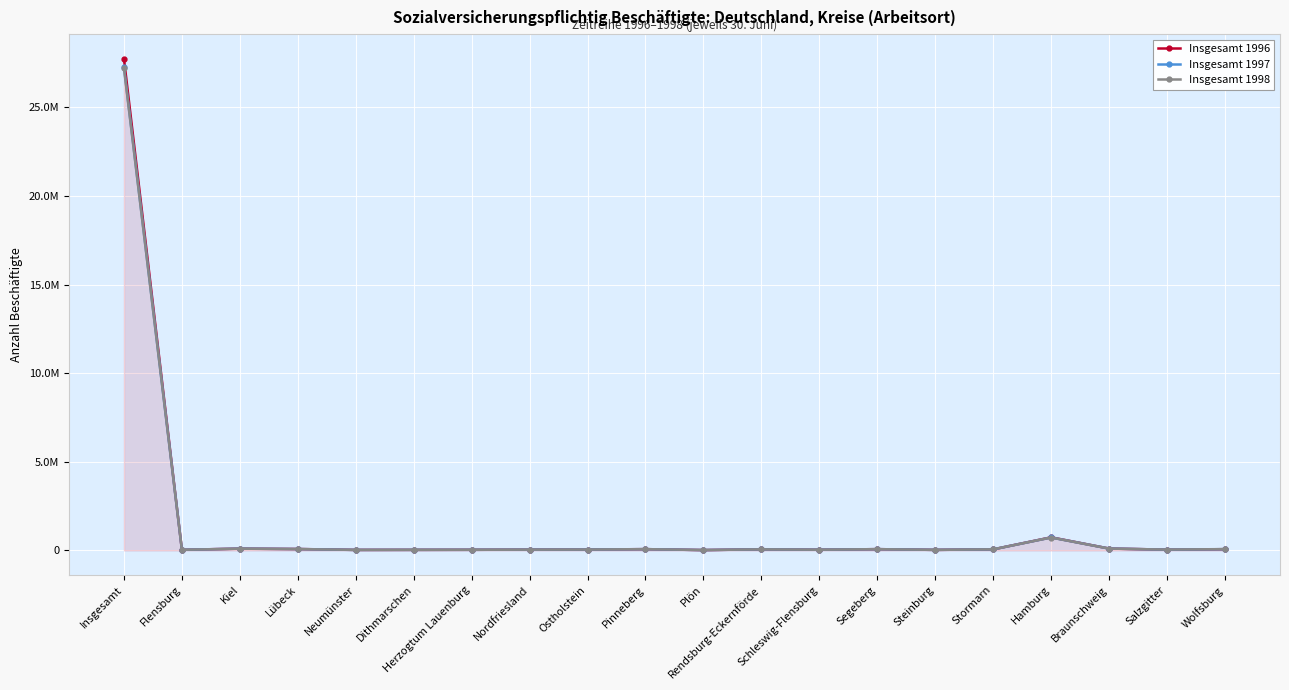

What are all the series names shown in the legend?

Insgesamt 1996, Insgesamt 1997, Insgesamt 1998